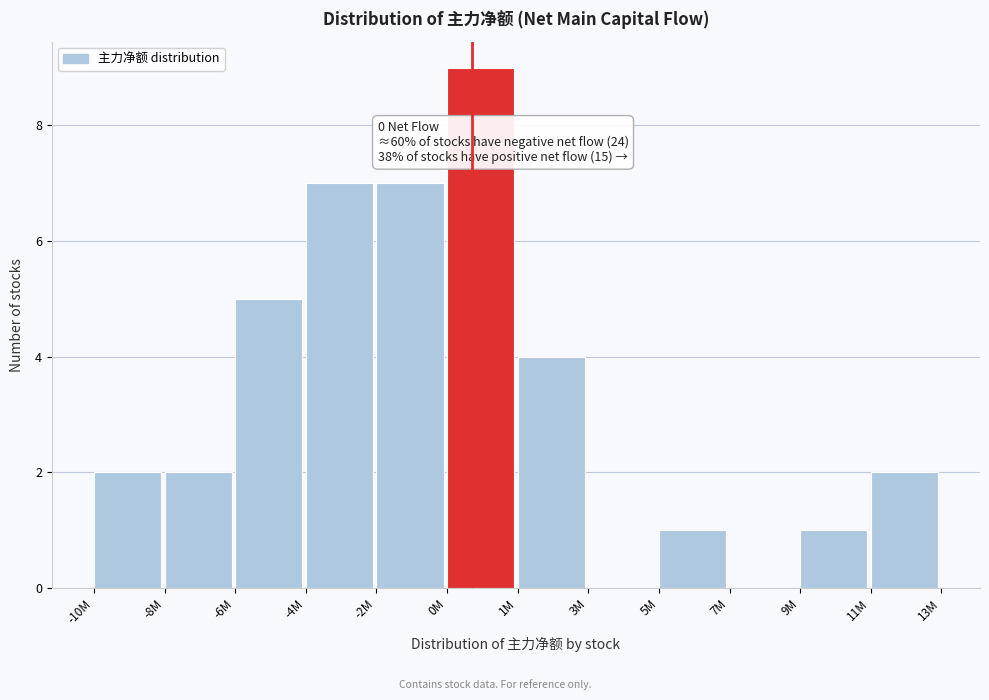

Reading right to left, list all the values displayed in this chart.

11M=2	9M=1	7M=0	5M=1	3M=0	1M=4	0M=9	-2M=7	-4M=7	-6M=5	-8M=2	-10M=2